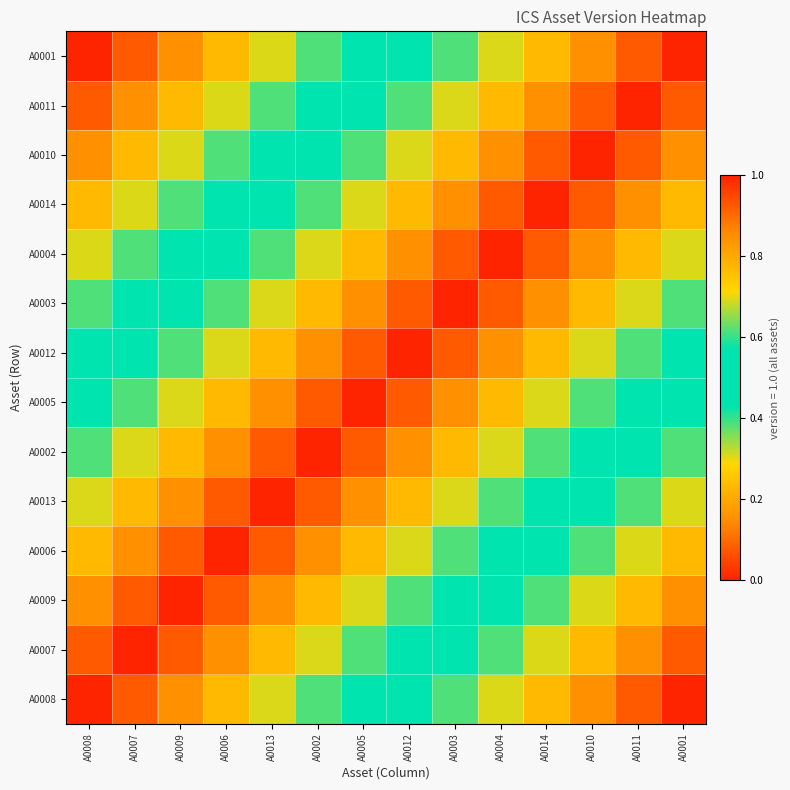

Reading left to right, extract all data points from this chart.

A0008: A0008=0.0	A0007=0.1	A0009=0.2	A0006=0.2	A0013=0.3	A0002=0.4	A0005=0.5	A0012=0.5	A0003=0.6	A0004=0.7	A0014=0.8	A0010=0.8	A0011=0.9	A0001=1.0
A0007: A0008=0.1	A0007=0.0	A0009=0.1	A0006=0.2	A0013=0.2	A0002=0.3	A0005=0.4	A0012=0.5	A0003=0.5	A0004=0.6	A0014=0.7	A0010=0.8	A0011=0.8	A0001=0.9
A0009: A0008=0.2	A0007=0.1	A0009=0.0	A0006=0.1	A0013=0.2	A0002=0.2	A0005=0.3	A0012=0.4	A0003=0.5	A0004=0.5	A0014=0.6	A0010=0.7	A0011=0.8	A0001=0.8
A0006: A0008=0.2	A0007=0.2	A0009=0.1	A0006=0.0	A0013=0.1	A0002=0.2	A0005=0.2	A0012=0.3	A0003=0.4	A0004=0.5	A0014=0.5	A0010=0.6	A0011=0.7	A0001=0.8
A0013: A0008=0.3	A0007=0.2	A0009=0.2	A0006=0.1	A0013=0.0	A0002=0.1	A0005=0.2	A0012=0.2	A0003=0.3	A0004=0.4	A0014=0.5	A0010=0.5	A0011=0.6	A0001=0.7
A0002: A0008=0.4	A0007=0.3	A0009=0.2	A0006=0.2	A0013=0.1	A0002=0.0	A0005=0.1	A0012=0.2	A0003=0.2	A0004=0.3	A0014=0.4	A0010=0.5	A0011=0.5	A0001=0.6
A0005: A0008=0.5	A0007=0.4	A0009=0.3	A0006=0.2	A0013=0.2	A0002=0.1	A0005=0.0	A0012=0.1	A0003=0.2	A0004=0.2	A0014=0.3	A0010=0.4	A0011=0.5	A0001=0.5
A0012: A0008=0.5	A0007=0.5	A0009=0.4	A0006=0.3	A0013=0.2	A0002=0.2	A0005=0.1	A0012=0.0	A0003=0.1	A0004=0.2	A0014=0.2	A0010=0.3	A0011=0.4	A0001=0.5
A0003: A0008=0.6	A0007=0.5	A0009=0.5	A0006=0.4	A0013=0.3	A0002=0.2	A0005=0.2	A0012=0.1	A0003=0.0	A0004=0.1	A0014=0.2	A0010=0.2	A0011=0.3	A0001=0.4
A0004: A0008=0.7	A0007=0.6	A0009=0.5	A0006=0.5	A0013=0.4	A0002=0.3	A0005=0.2	A0012=0.2	A0003=0.1	A0004=0.0	A0014=0.1	A0010=0.2	A0011=0.2	A0001=0.3
A0014: A0008=0.8	A0007=0.7	A0009=0.6	A0006=0.5	A0013=0.5	A0002=0.4	A0005=0.3	A0012=0.2	A0003=0.2	A0004=0.1	A0014=0.0	A0010=0.1	A0011=0.2	A0001=0.2
A0010: A0008=0.8	A0007=0.8	A0009=0.7	A0006=0.6	A0013=0.5	A0002=0.5	A0005=0.4	A0012=0.3	A0003=0.2	A0004=0.2	A0014=0.1	A0010=0.0	A0011=0.1	A0001=0.2
A0011: A0008=0.9	A0007=0.8	A0009=0.8	A0006=0.7	A0013=0.6	A0002=0.5	A0005=0.5	A0012=0.4	A0003=0.3	A0004=0.2	A0014=0.2	A0010=0.1	A0011=0.0	A0001=0.1
A0001: A0008=1.0	A0007=0.9	A0009=0.8	A0006=0.8	A0013=0.7	A0002=0.6	A0005=0.5	A0012=0.5	A0003=0.4	A0004=0.3	A0014=0.2	A0010=0.2	A0011=0.1	A0001=0.0